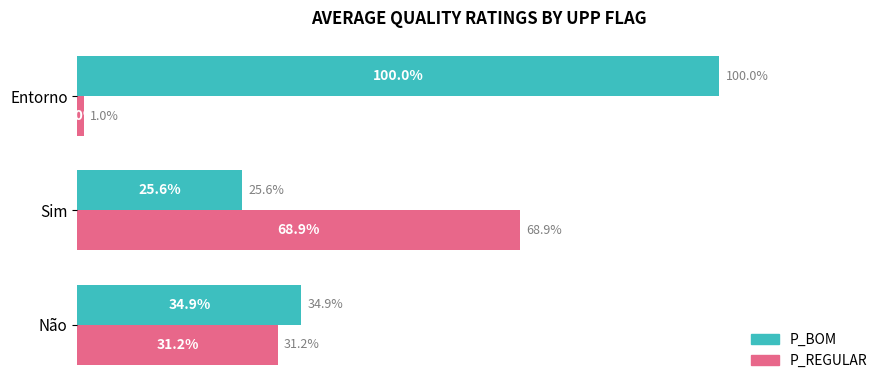

Which series has the largest total across all categories?

P_BOM